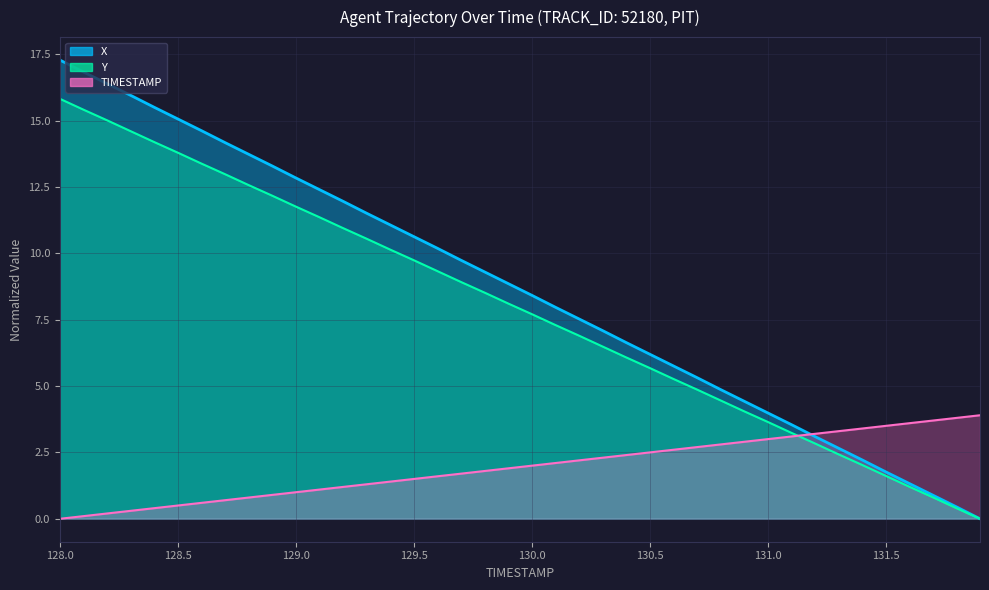

What is the approximate value of TIMESTAMP at 131.8?

3.8